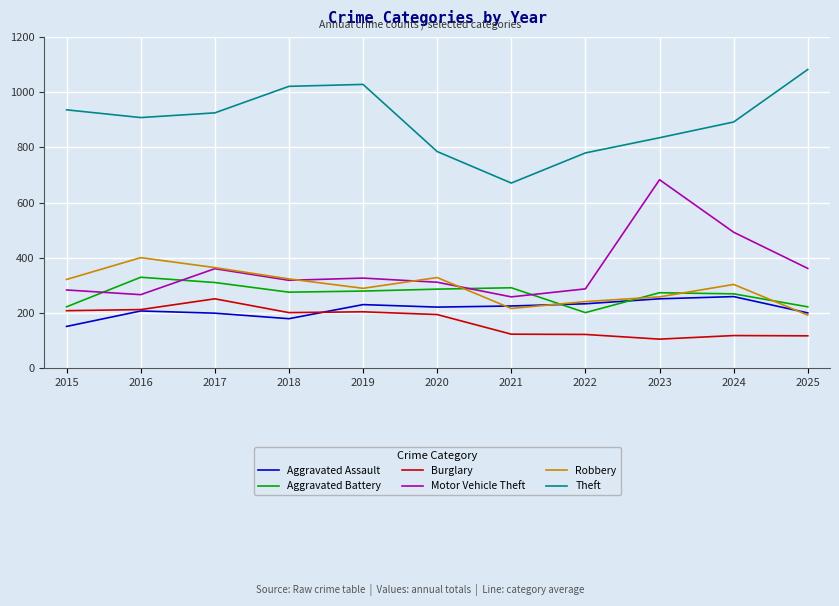

What value does the Motor Vehicle Theft series have at 2016?

267